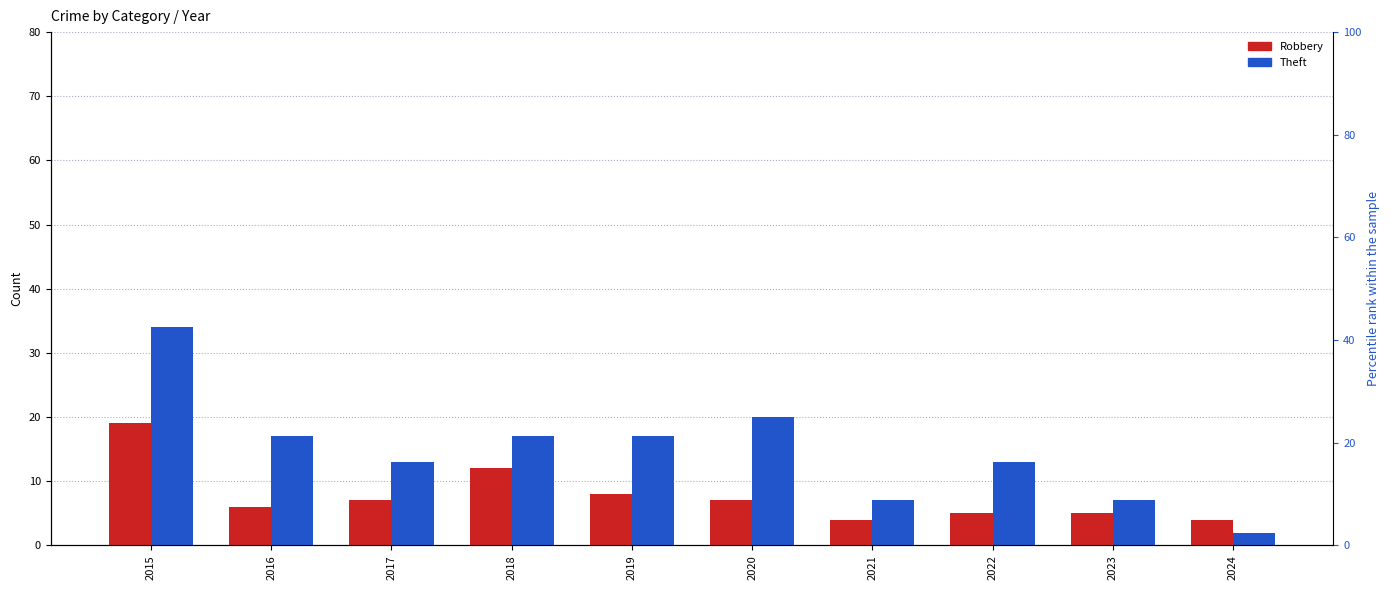

What is the approximate value of Robbery at 2020, to the nearest 10?

10